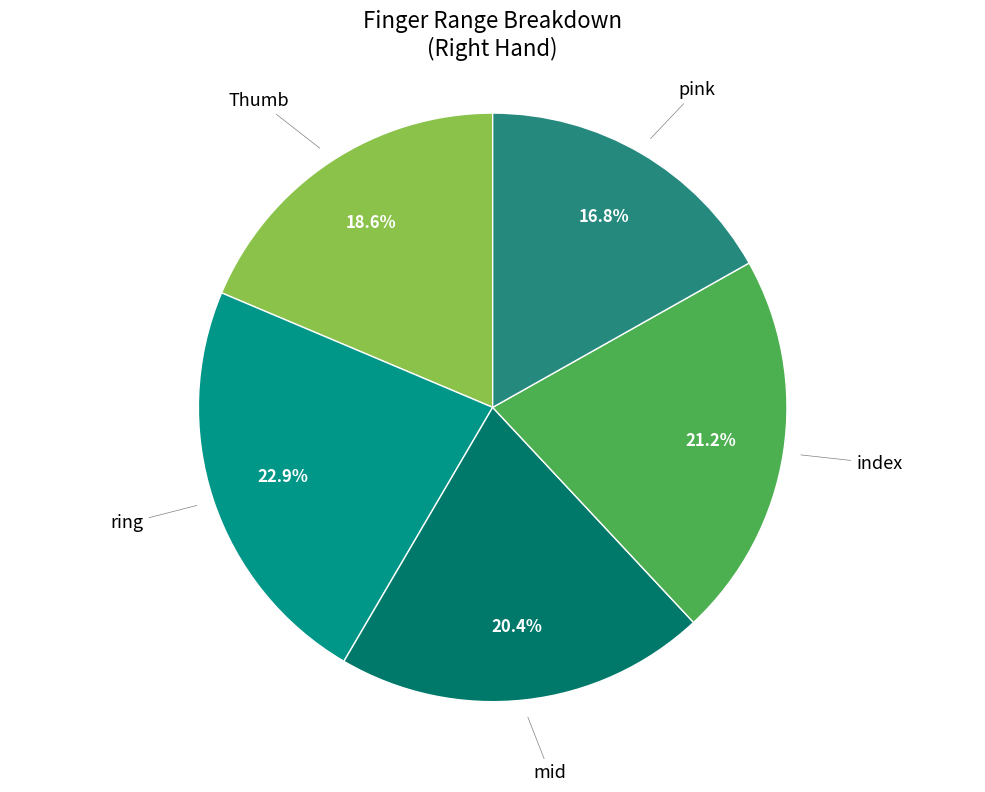

Is there a majority slice in this chart?

No